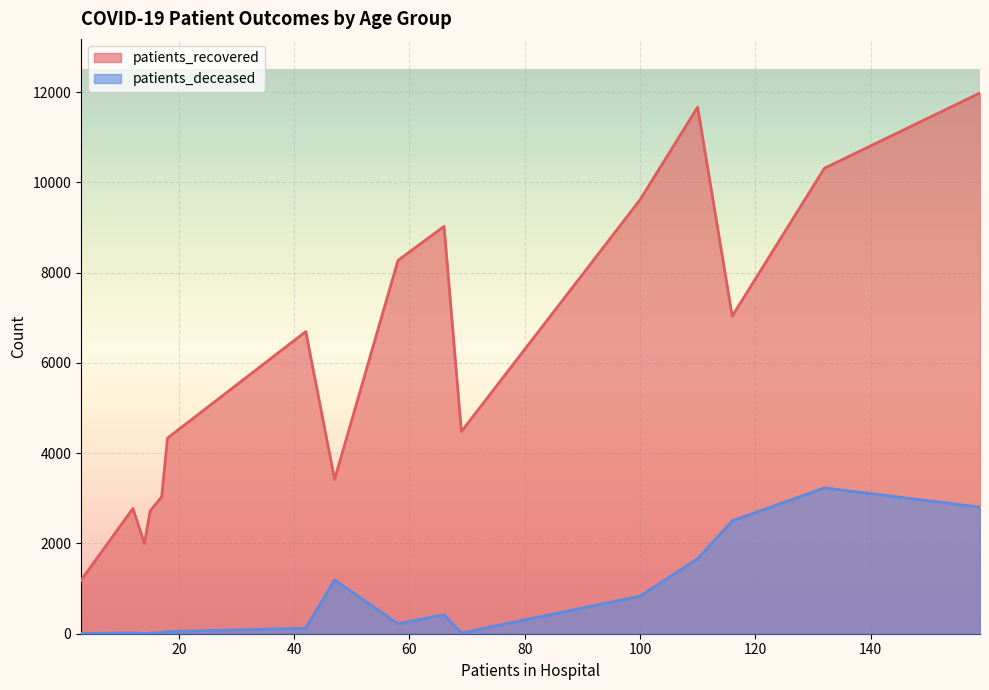

What is the smallest value displayed?

3